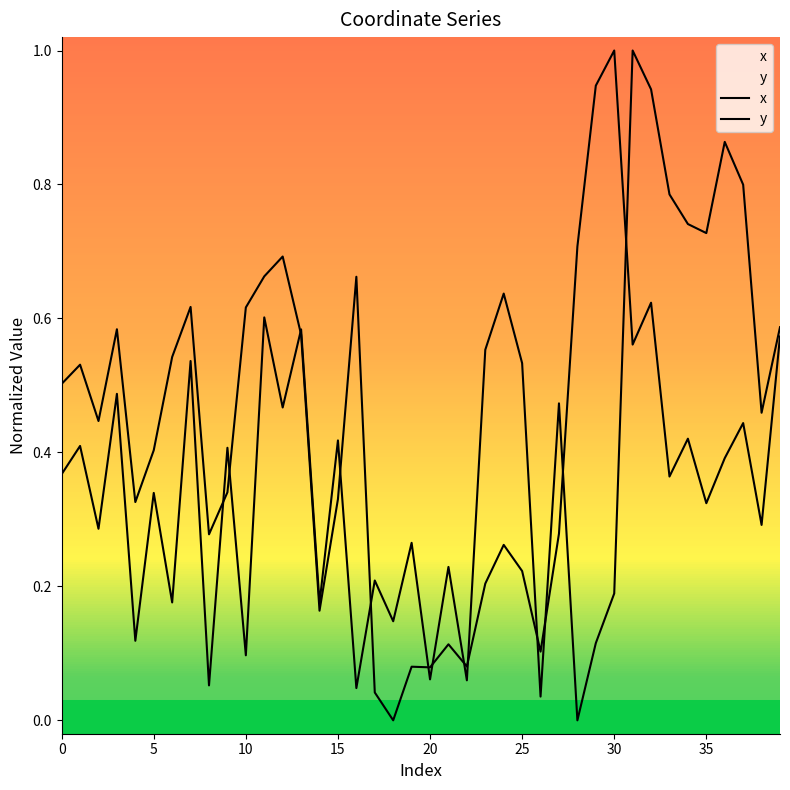

How many times do x and y cross each other?

13